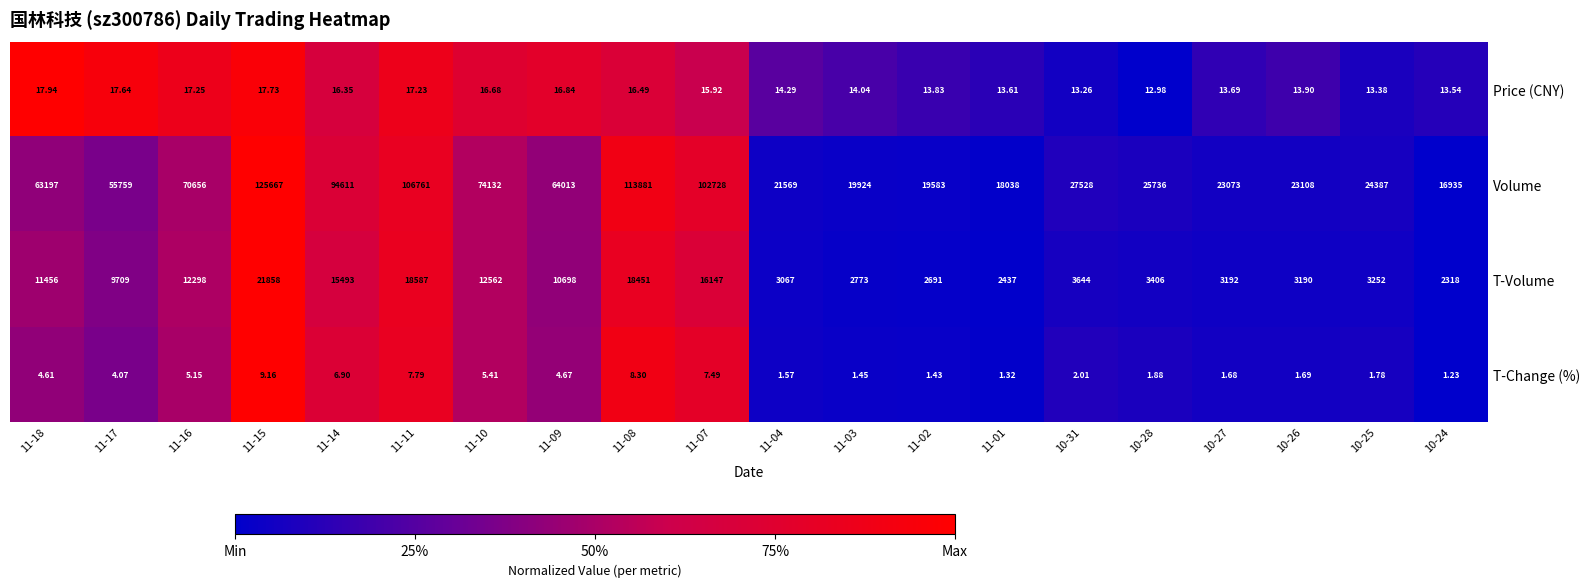

At 11-01, list the series in order from largest to smallest.

Volume, T-Volume, Price (CNY), T-Change (%)